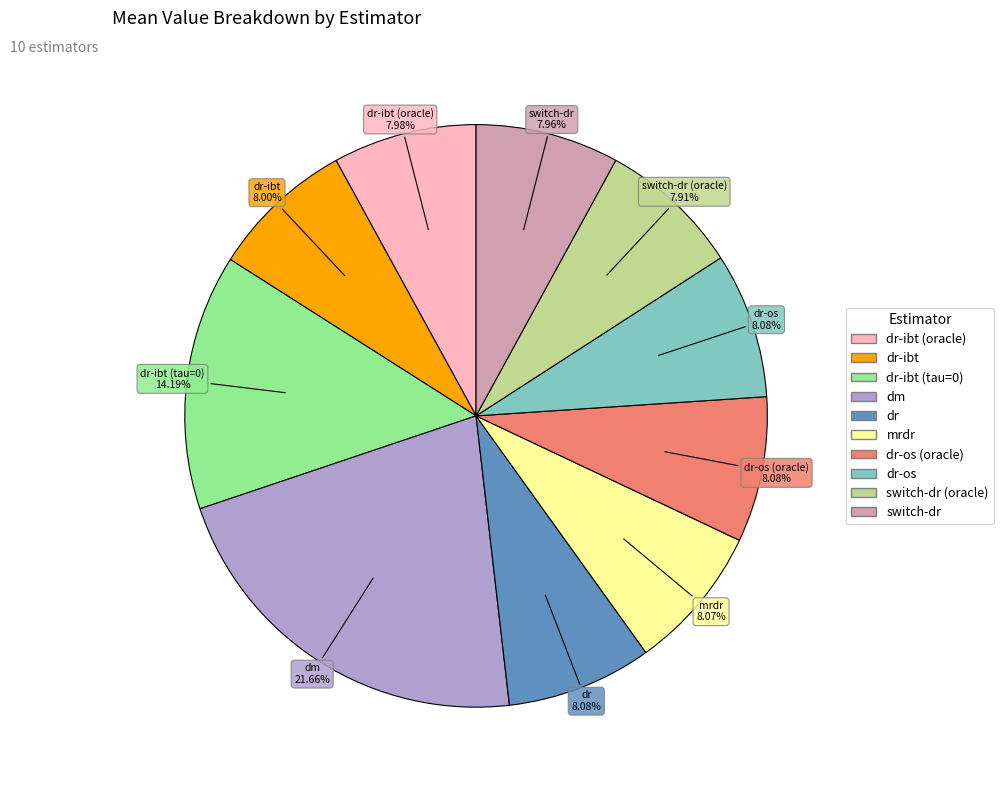

To the nearest percent, what is the difference between the largest and smallest slice percentages?

14%